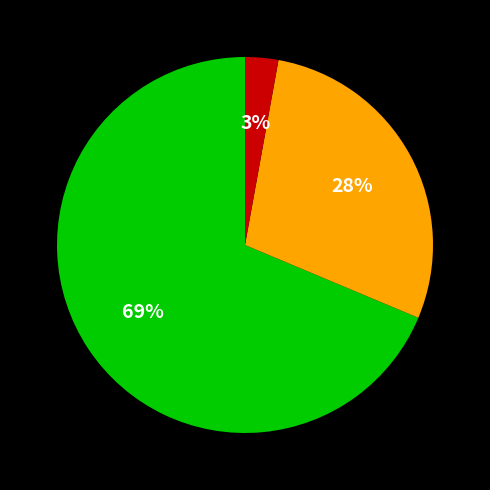

To the nearest percent, what is the difference between the largest and smallest slice percentages?

66%